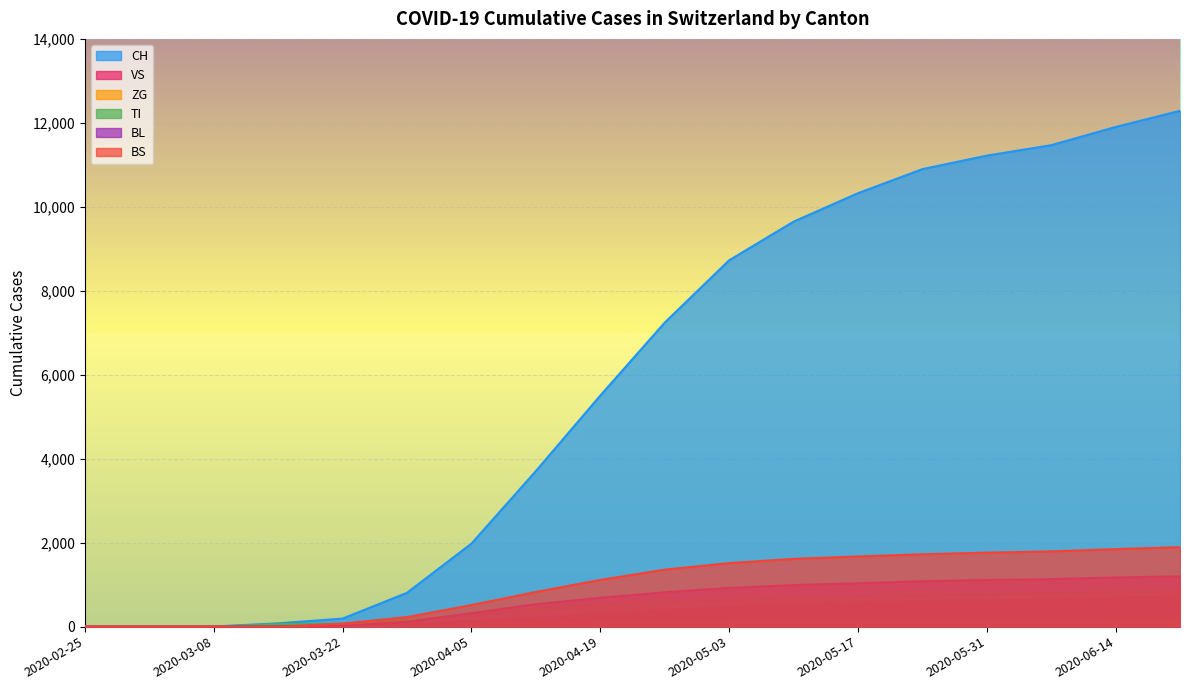

Is the value of BL at 2020-05-17 greater than the value of VS at 2020-04-12?

Yes